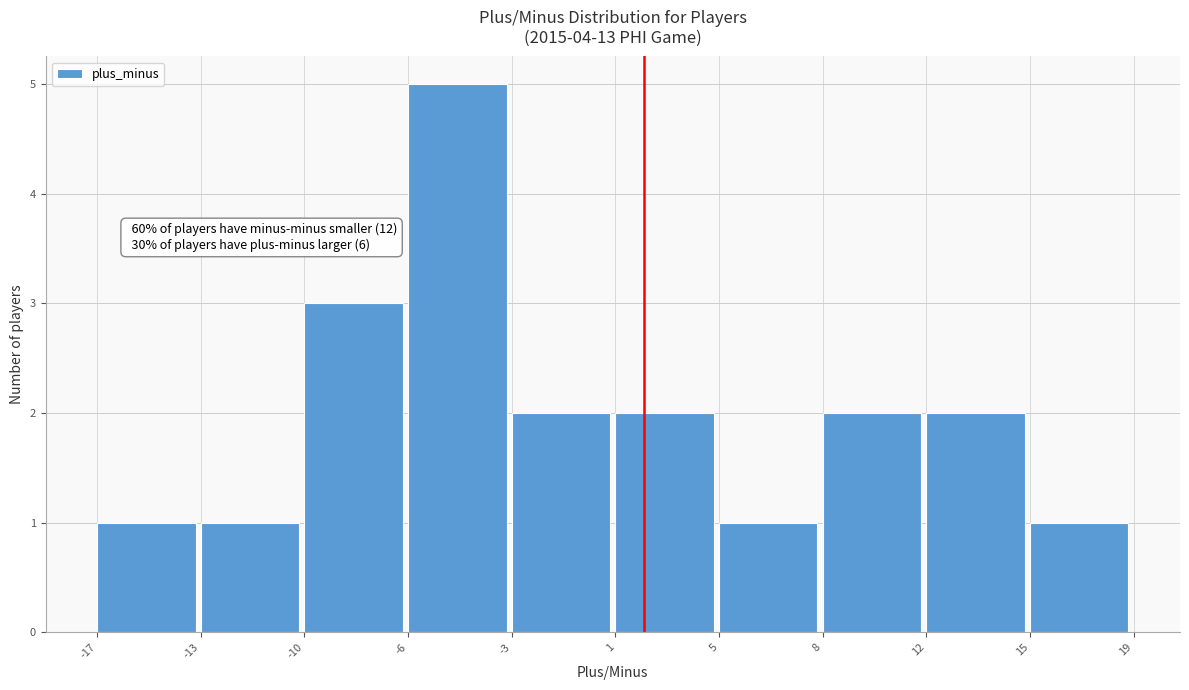

Reading left to right, list all the values displayed in this chart.

-17=1	-13=1	-10=3	-6=5	-3=2	1=2	5=1	8=2	12=2	15=1